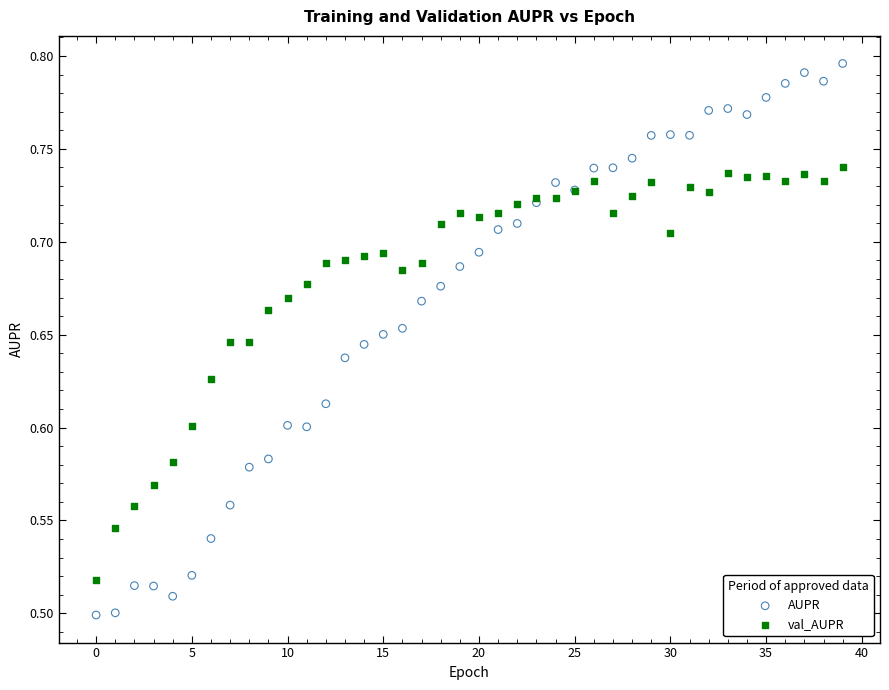

Which series has the widest spread of Y values?

AUPR